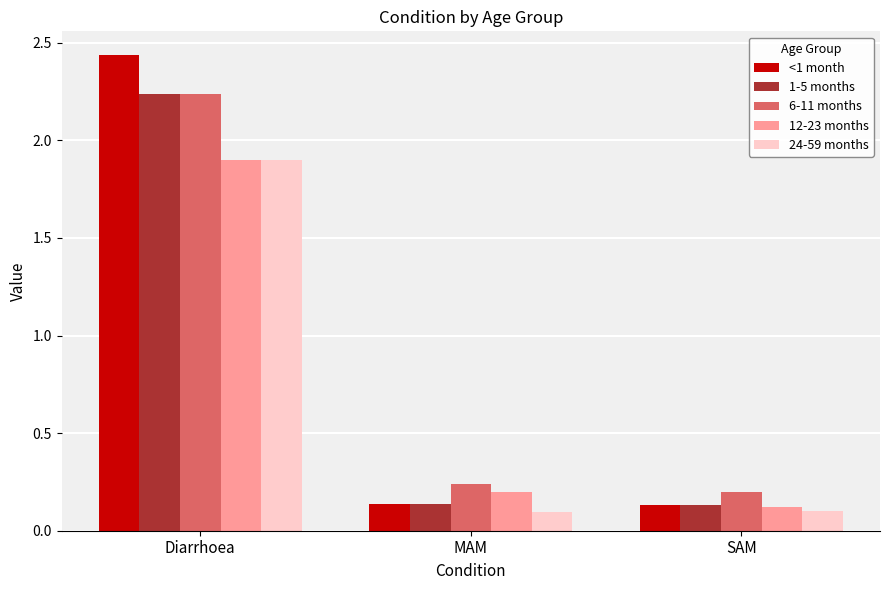

What is the sum of the 24-59 months values at Diarrhoea and MAM?

2.0